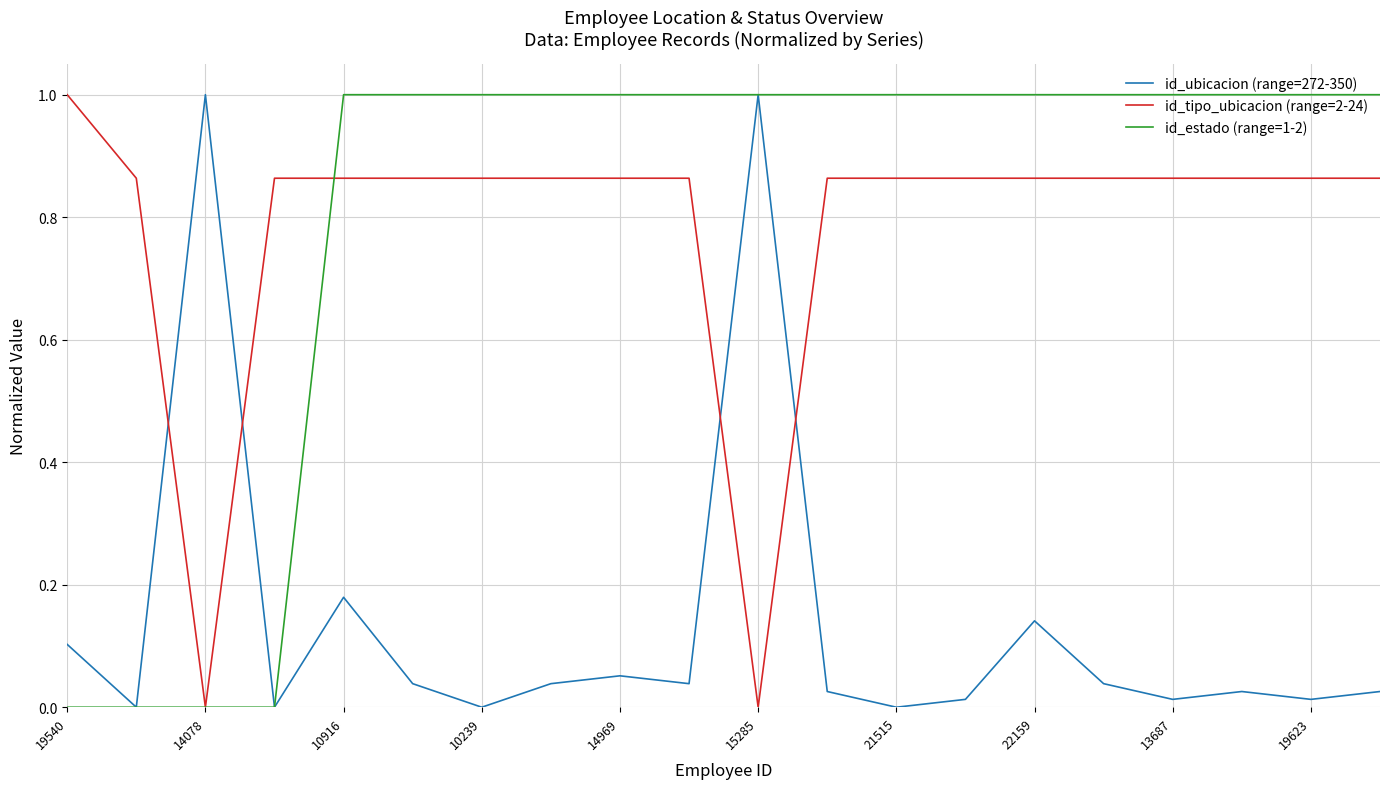

What is the greatest value displayed?

1.0